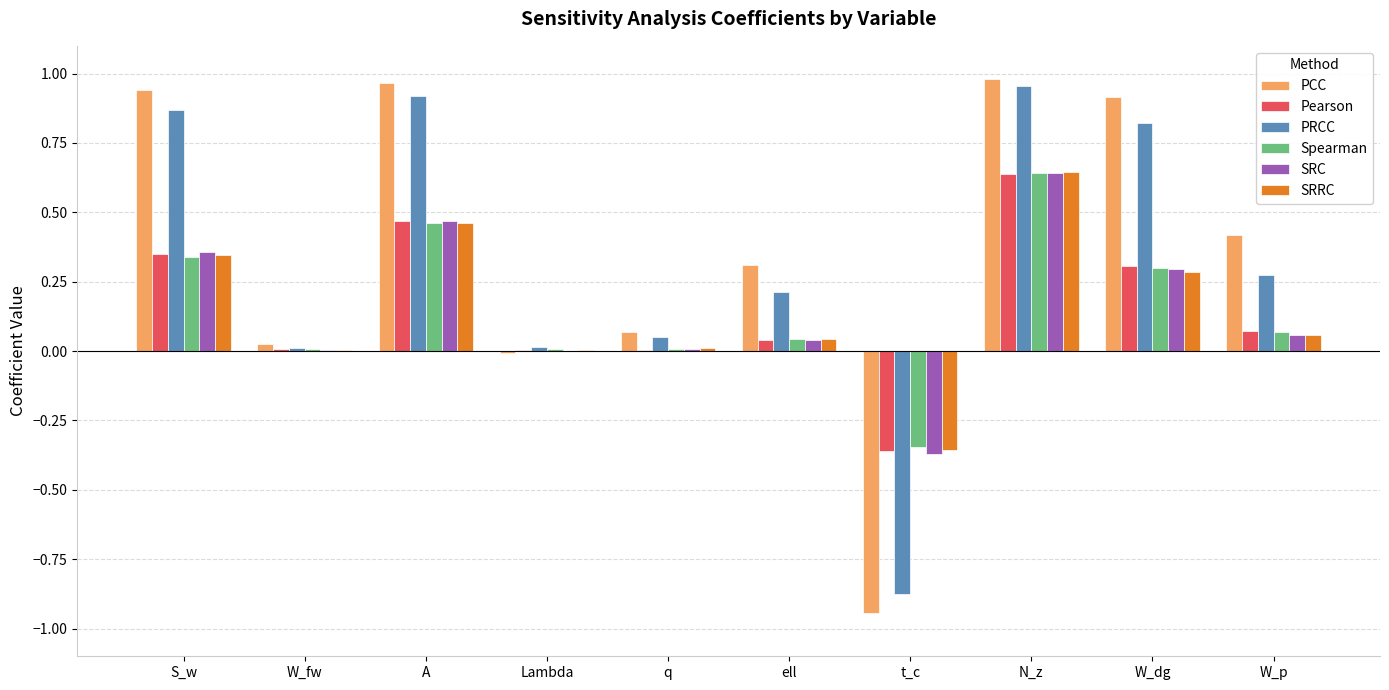

At which category is the sum across all series the highest?

N_z